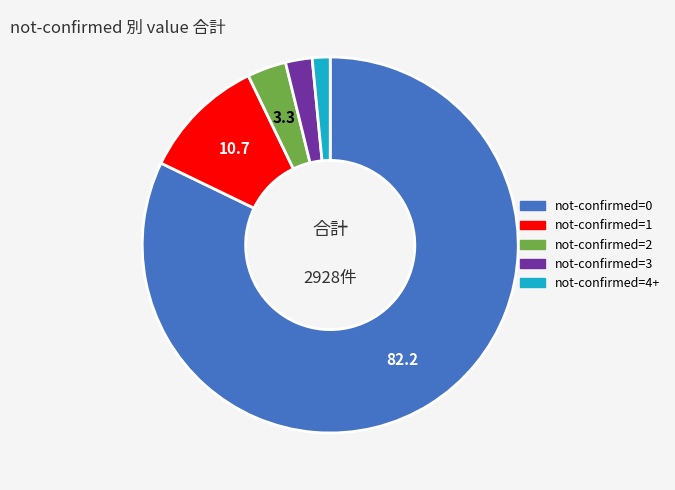

Is there a majority slice in this chart?

Yes